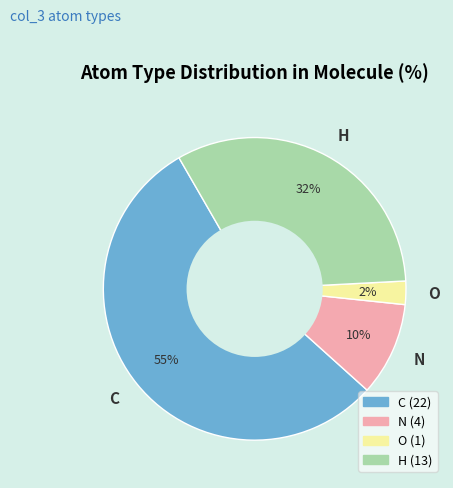

Is there a majority slice in this chart?

Yes